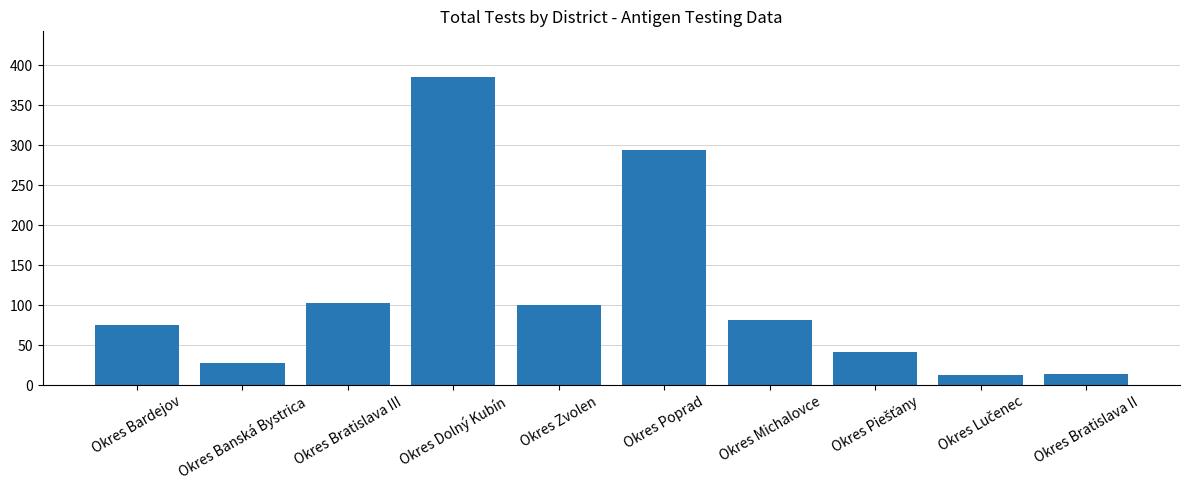

What is the label of the 5th bar from the right?

Okres Poprad